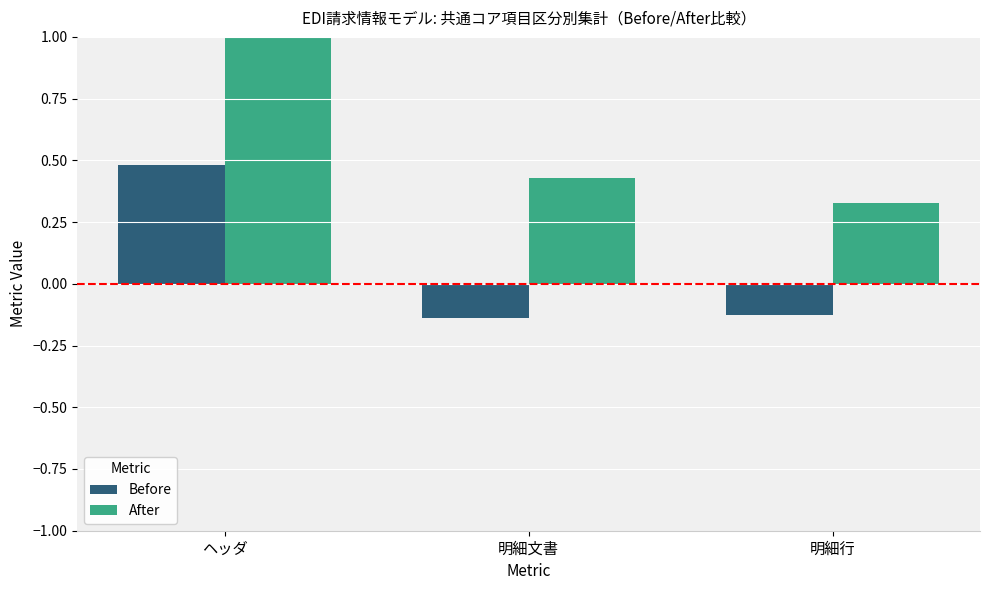

What position from the left is 明細行?

3